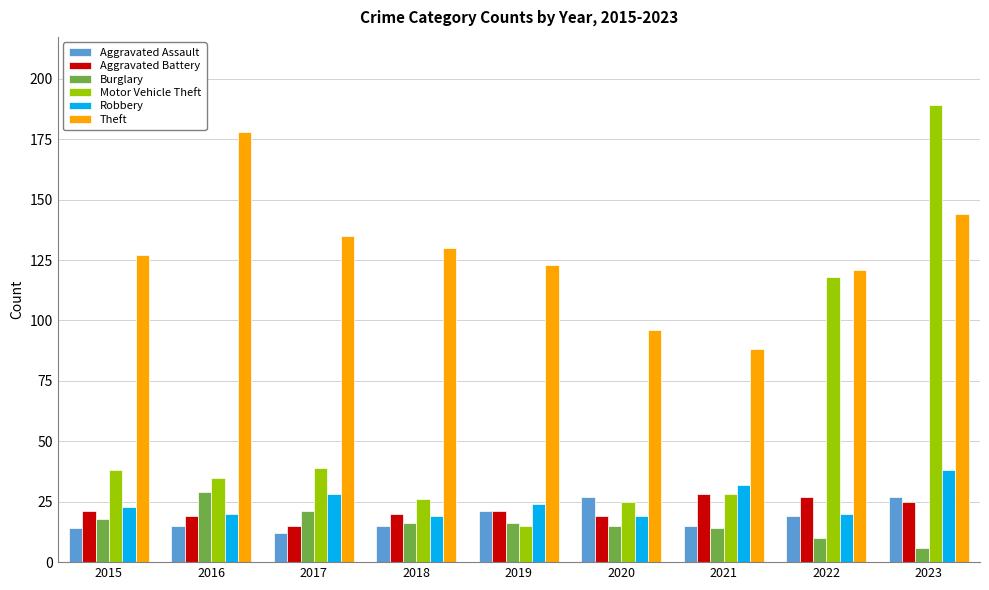

What is the lowest value of the Robbery series?

19